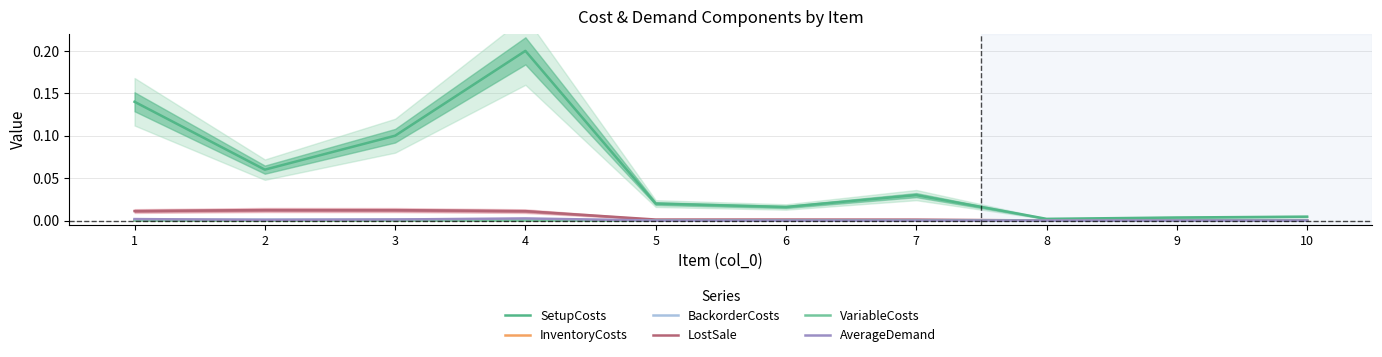

Which label corresponds to the smallest value in the chart?

8